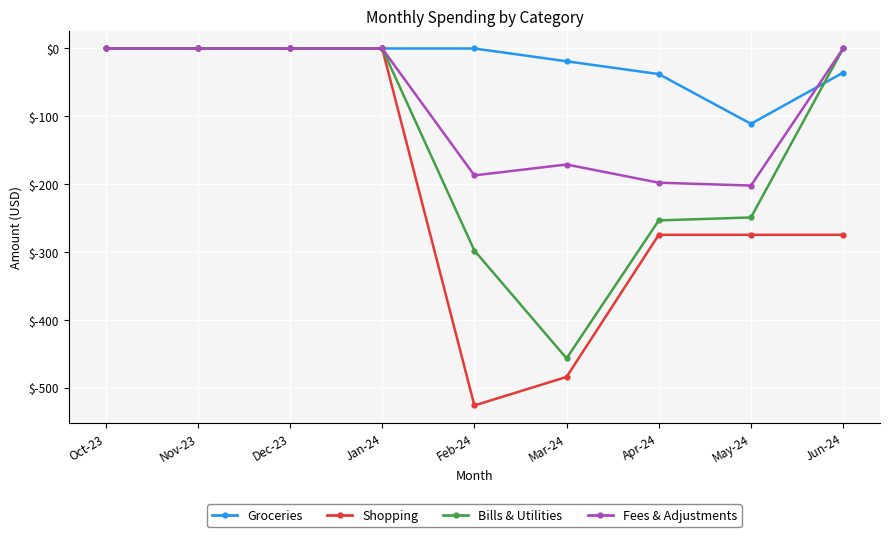

Which category has the lowest value across all series?

Feb-24